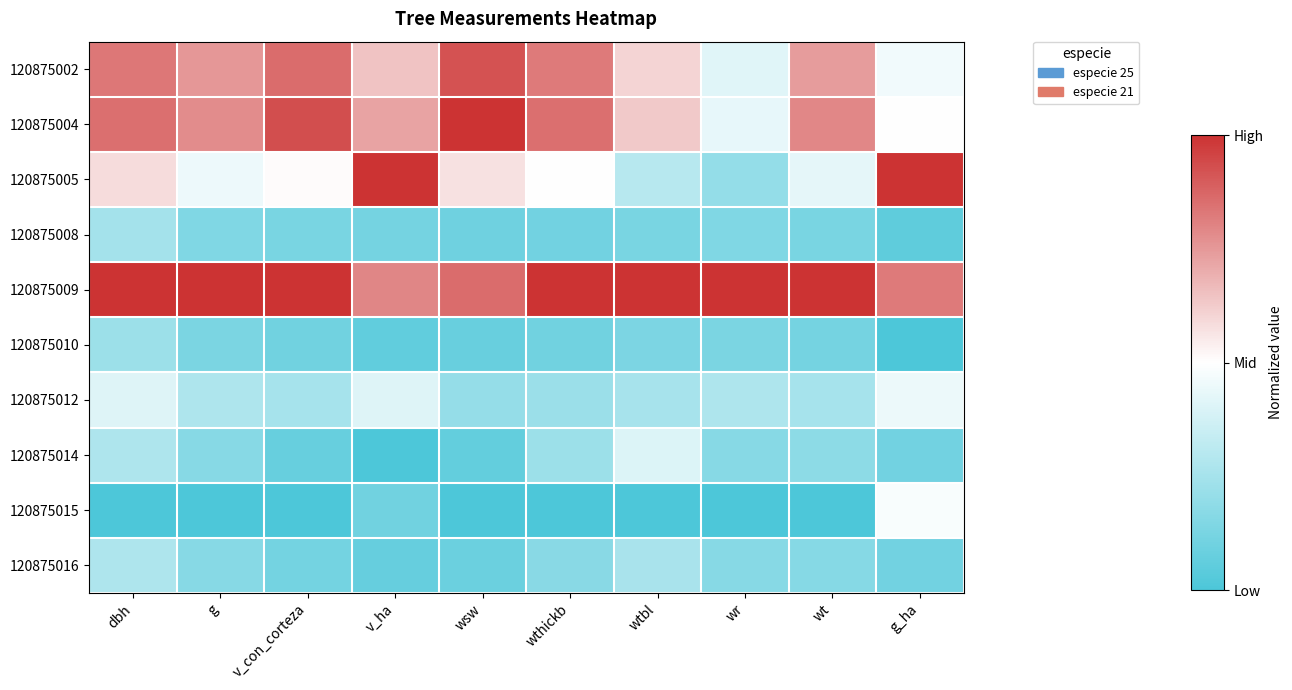

What is the total value across all series at wsw?

3.9